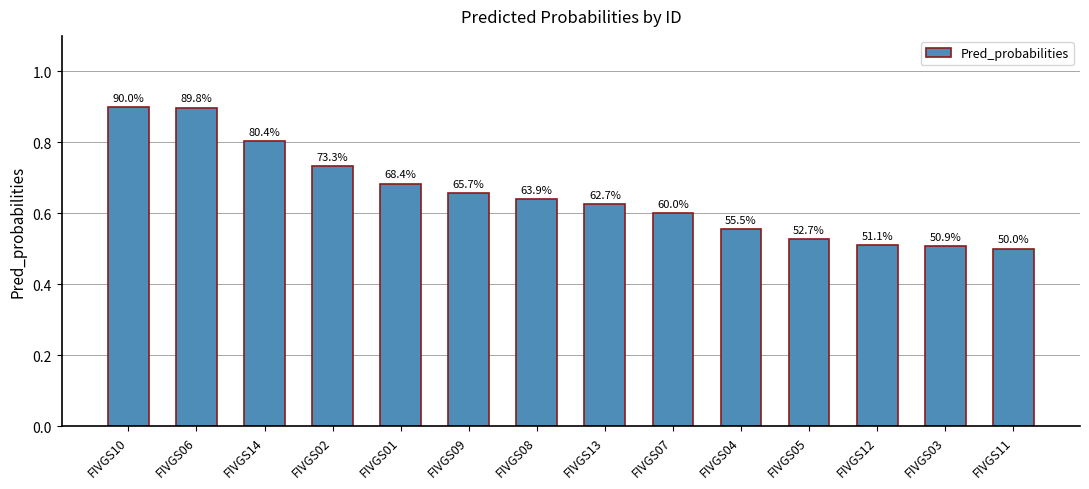

Reading left to right, extract all data points from this chart.

FIVGS10=0.9	FIVGS06=0.9	FIVGS14=0.8	FIVGS02=0.7	FIVGS01=0.7	FIVGS09=0.7	FIVGS08=0.6	FIVGS13=0.6	FIVGS07=0.6	FIVGS04=0.6	FIVGS05=0.5	FIVGS12=0.5	FIVGS03=0.5	FIVGS11=0.5